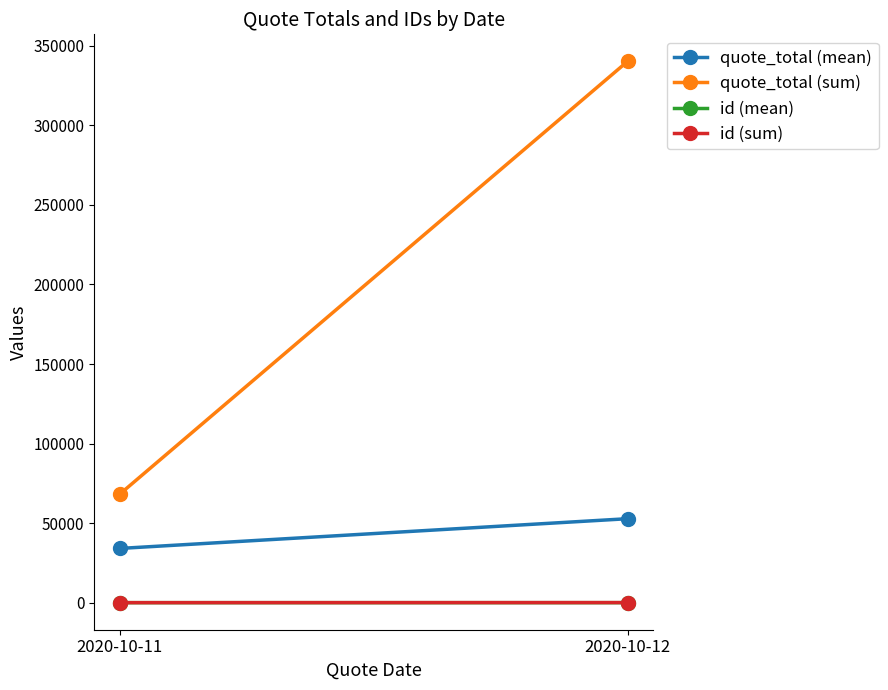

What is the total value across all series at 2020-10-11?

102240.0